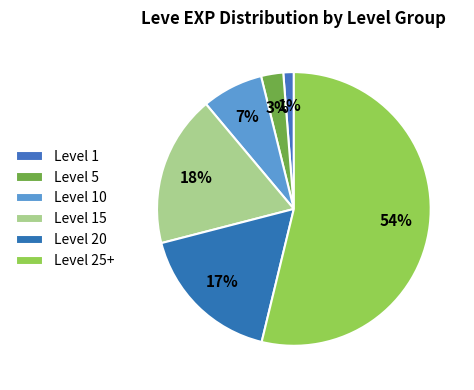

How many slices are in this pie chart?

6